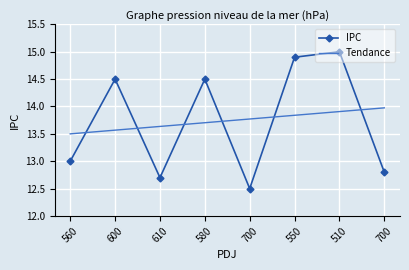

The IPC series shows 14.9 at 550. True or false?

True